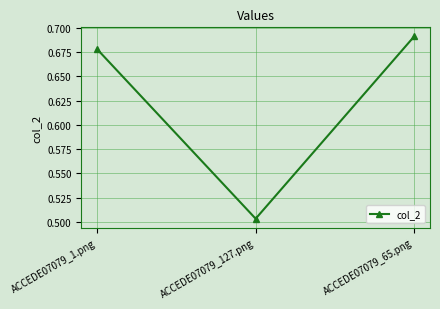

What is the difference between the values at ACCEDE07079_65.png and ACCEDE07079_127.png?

0.2